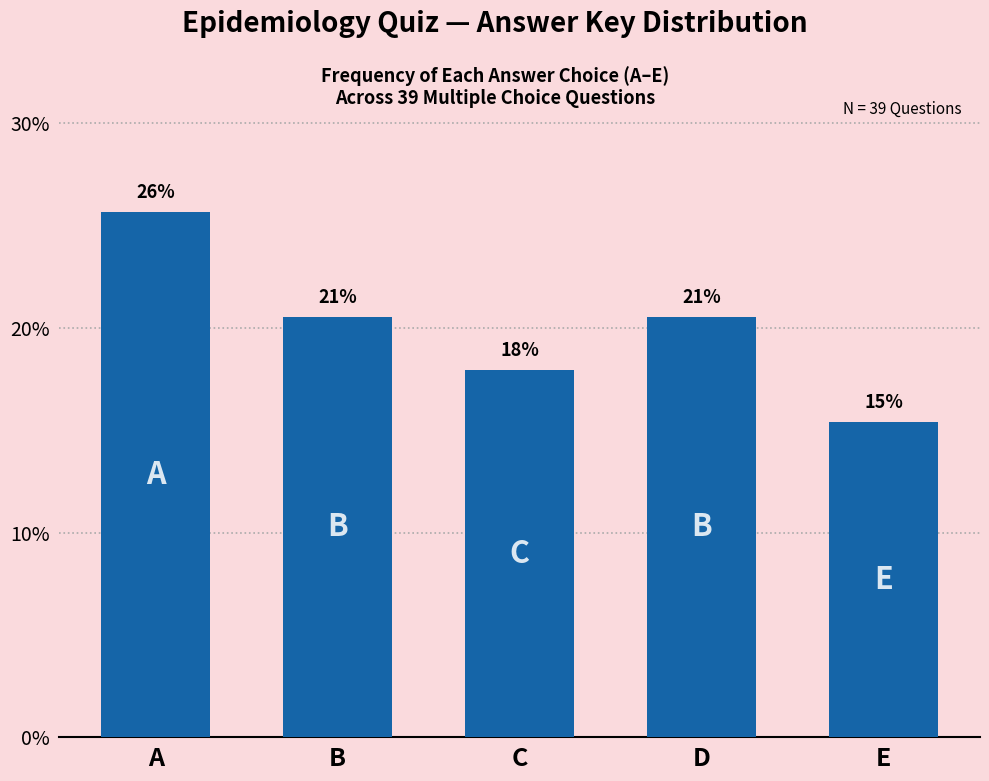

How many bars are there in total?

5